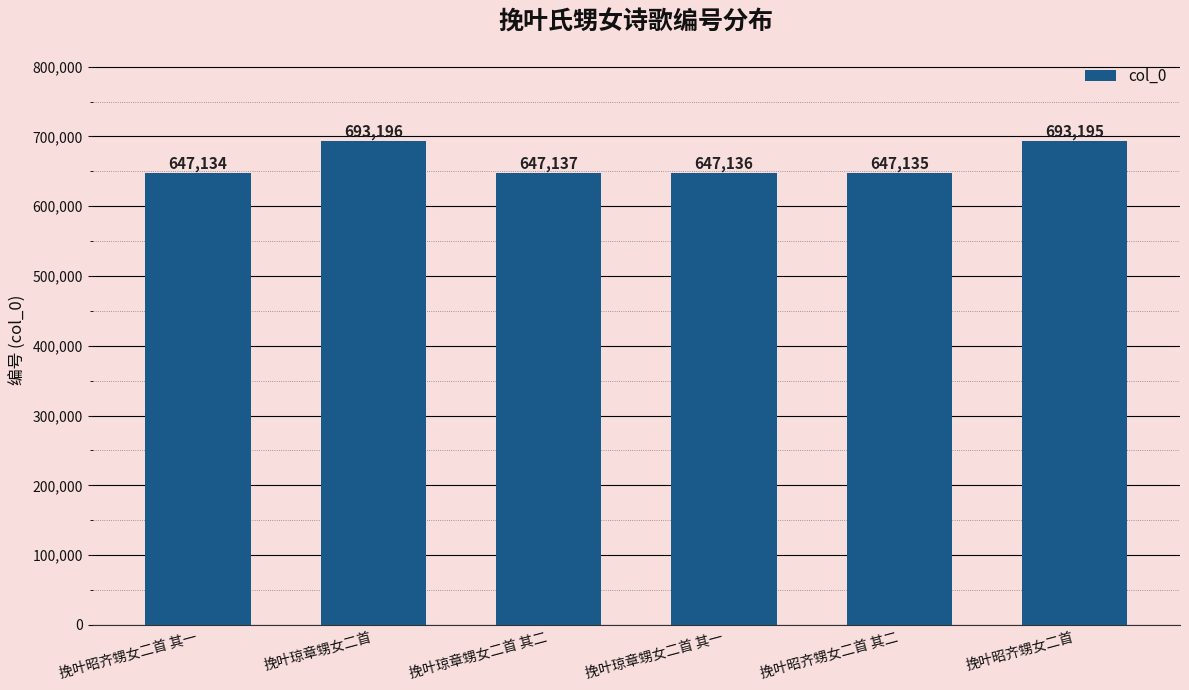

What is the value of the 2nd bar from the left?

693196